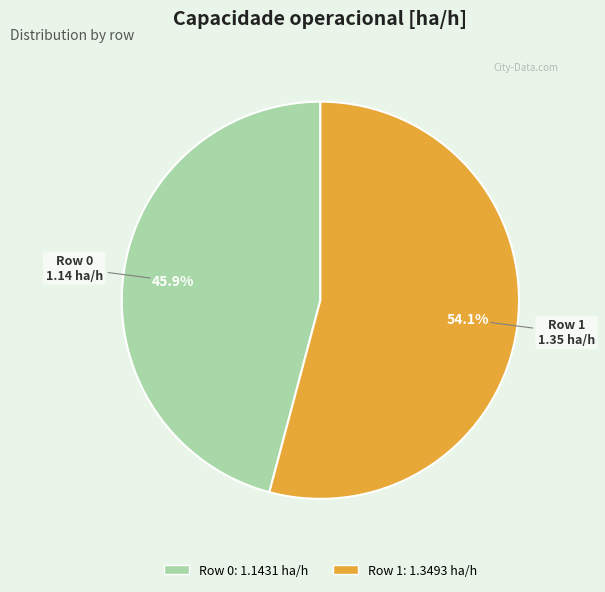

Rank the categories by value from lowest to highest.

Row 0, Row 1